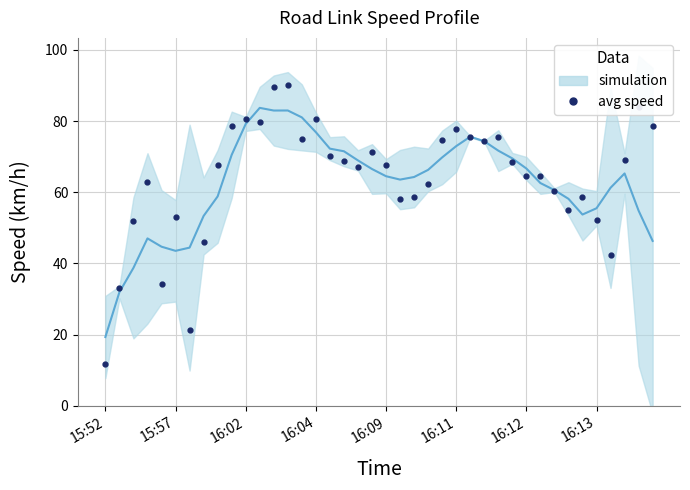

How many lines are shown in the chart?

1